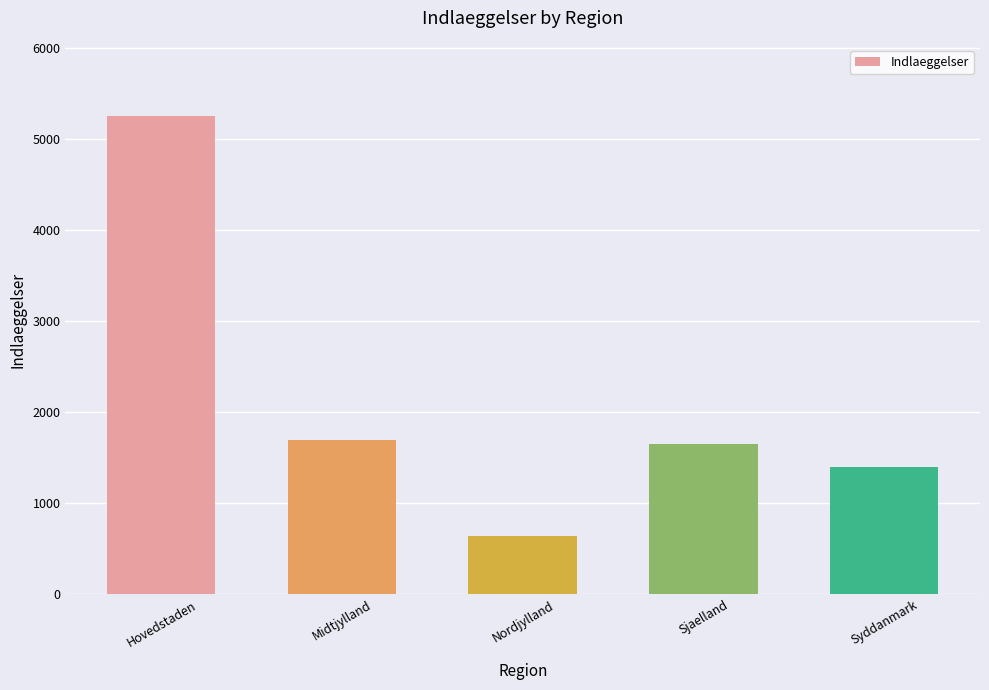

Reading right to left, what are all the values shown in this chart?

1396	1651	639	1690	5249